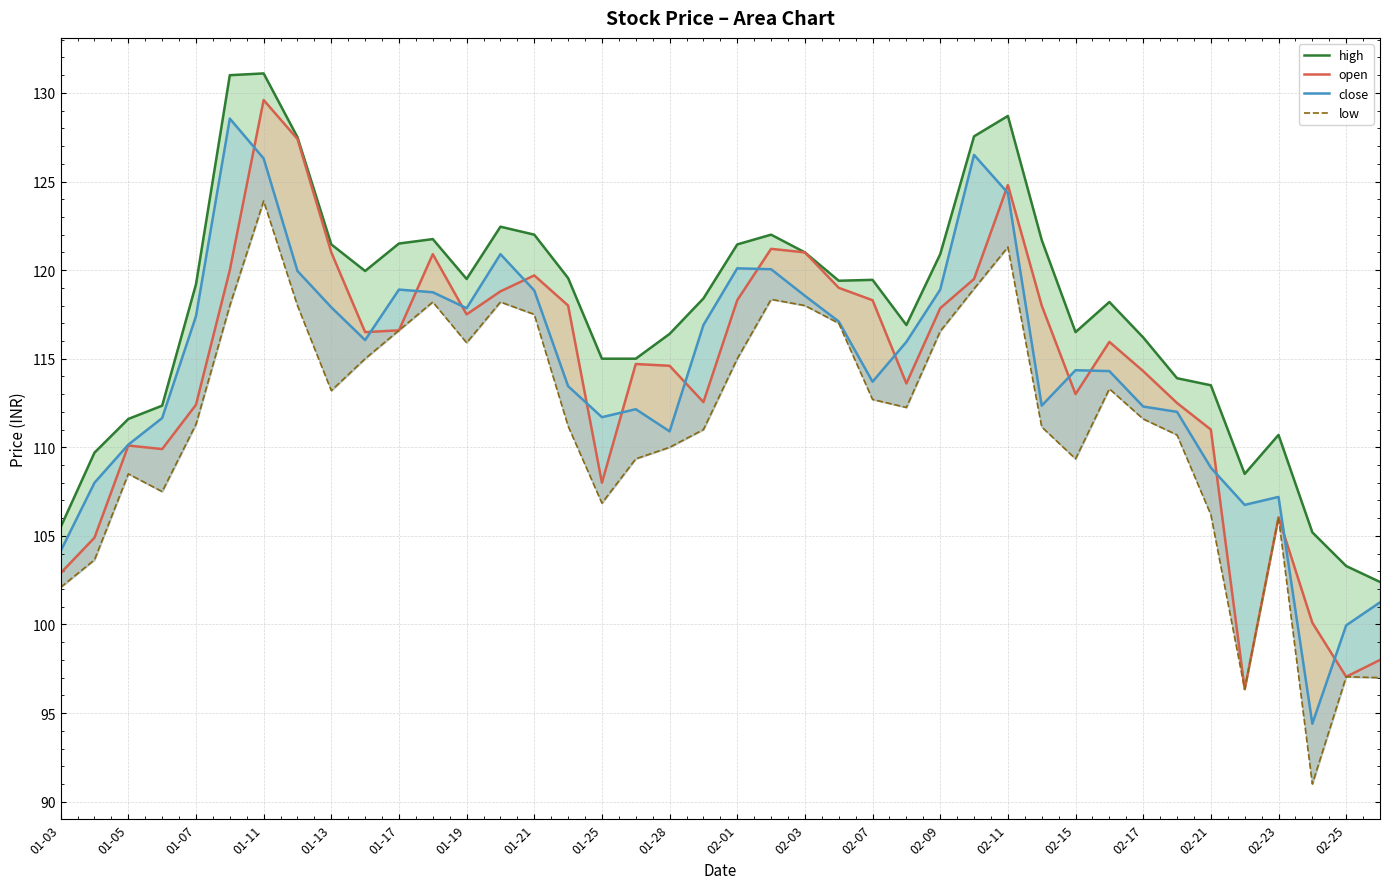

True or false: high and close intersect in this chart.

False